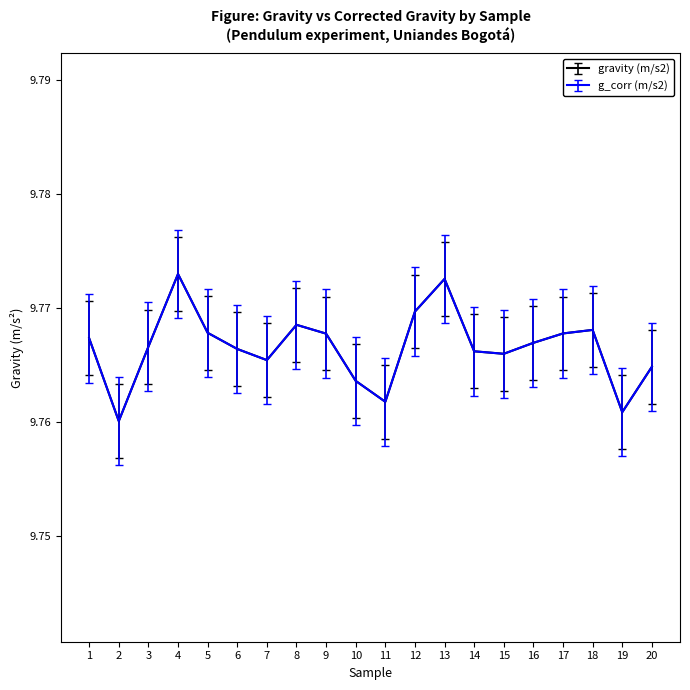

Is the value of gravity (m/s2) at 1 greater than the value of g_corr (m/s2) at 4?

No